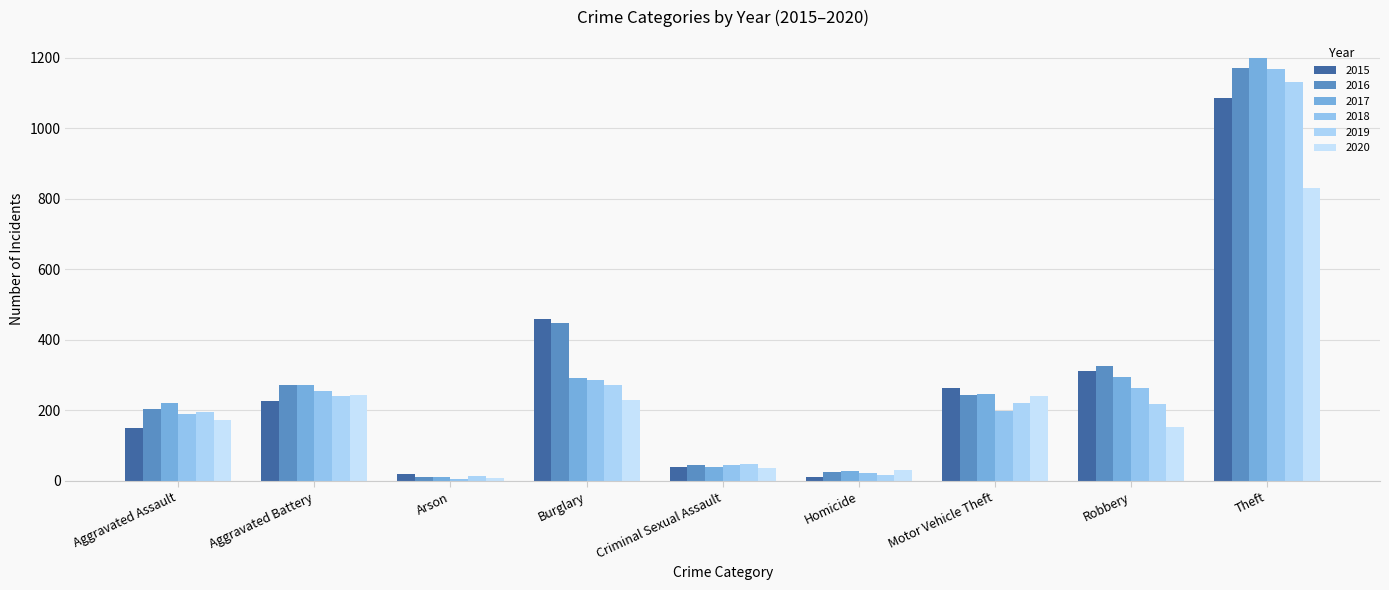

What is the approximate value of 2016 at Aggravated Battery?

272